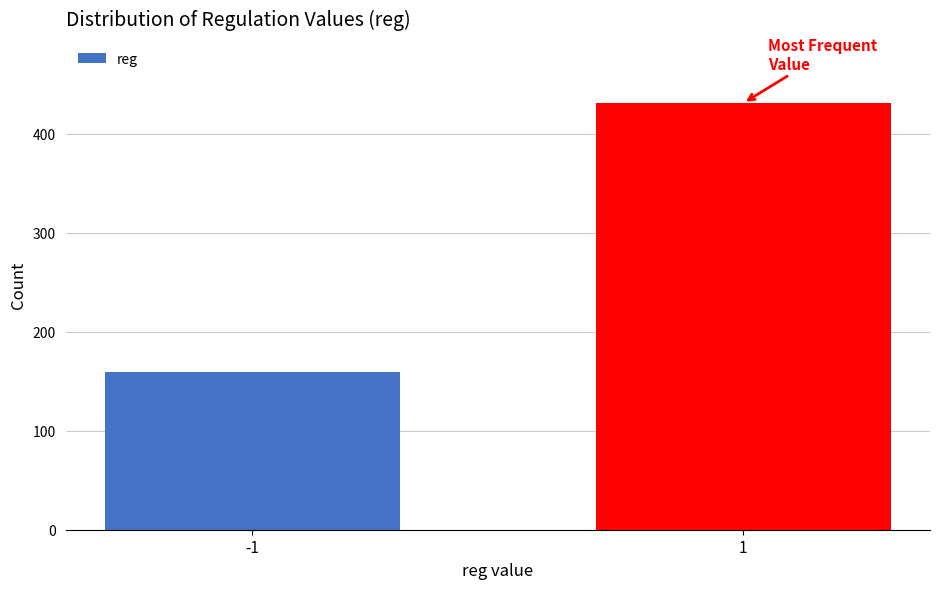

Reading left to right, list all the values displayed in this chart.

159	431